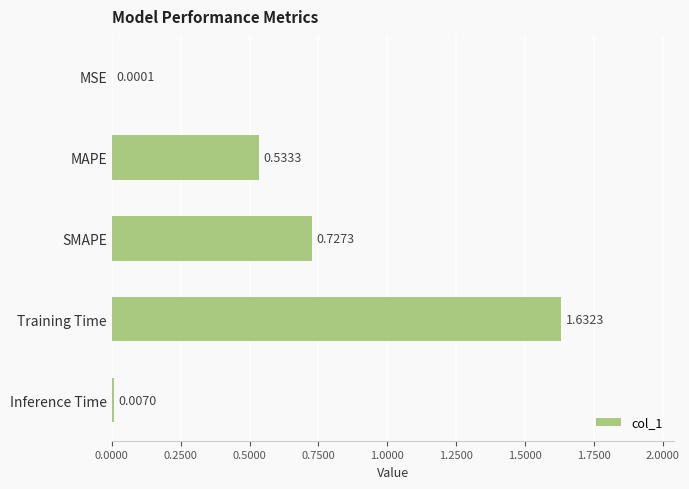

Which category has the highest value across all series?

Training Time